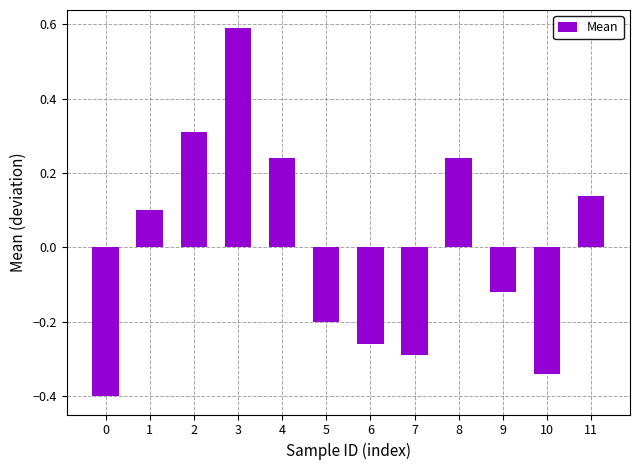

What is the value of the 3rd bar from the left?

0.3